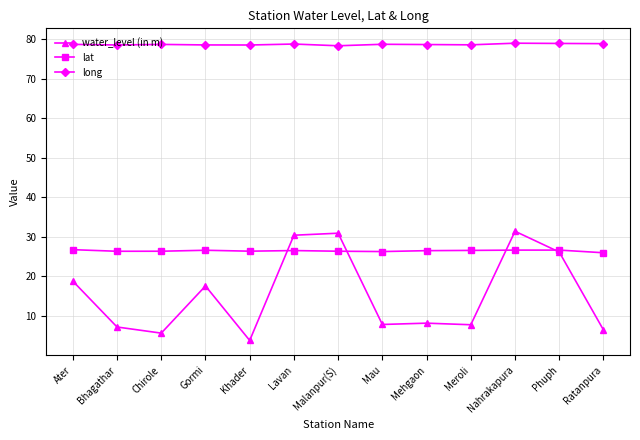

True or false: water_level (in m) and long intersect in this chart.

False